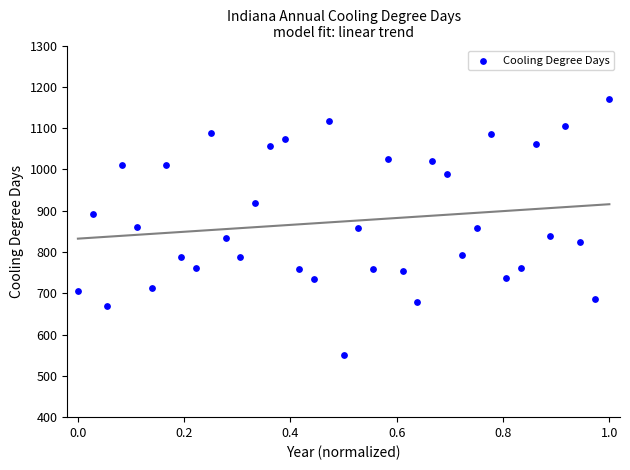

What is the range of Y values (max minus min)?

620